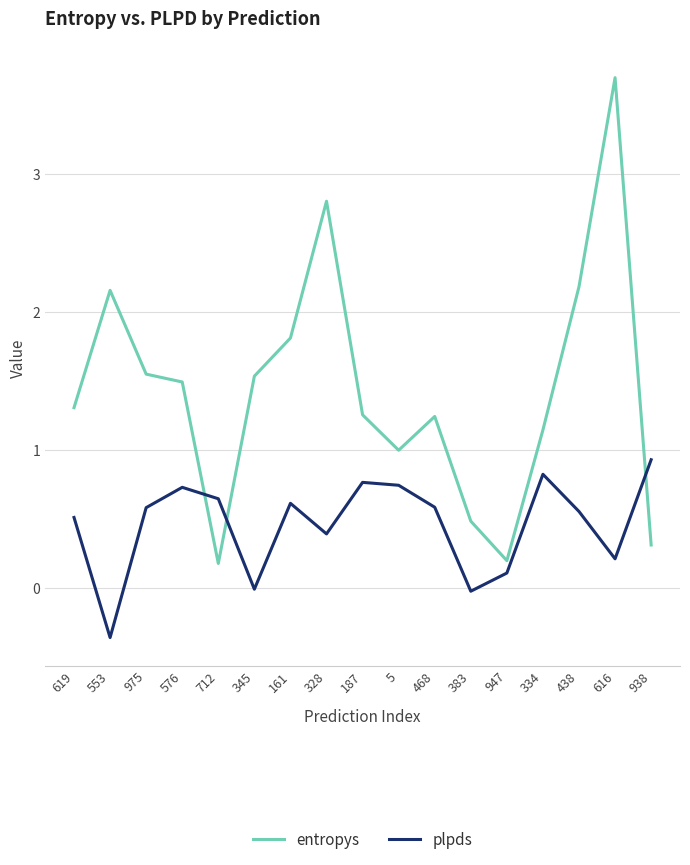

What is the lowest value of the entropys series?

0.2